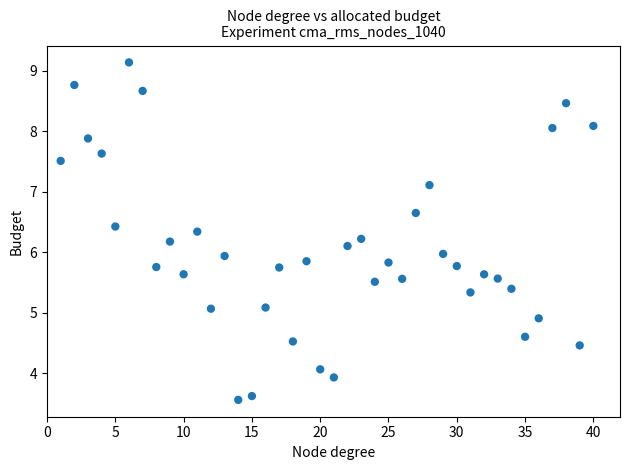

What is the range of X values (max minus min)?

39.0